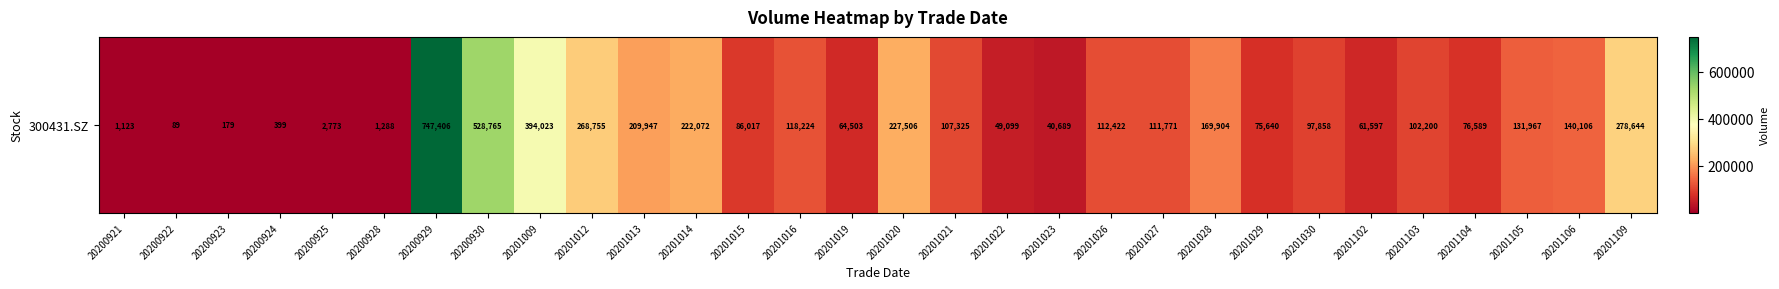

Is it true that the value at 20201030 is 145220.5?

False